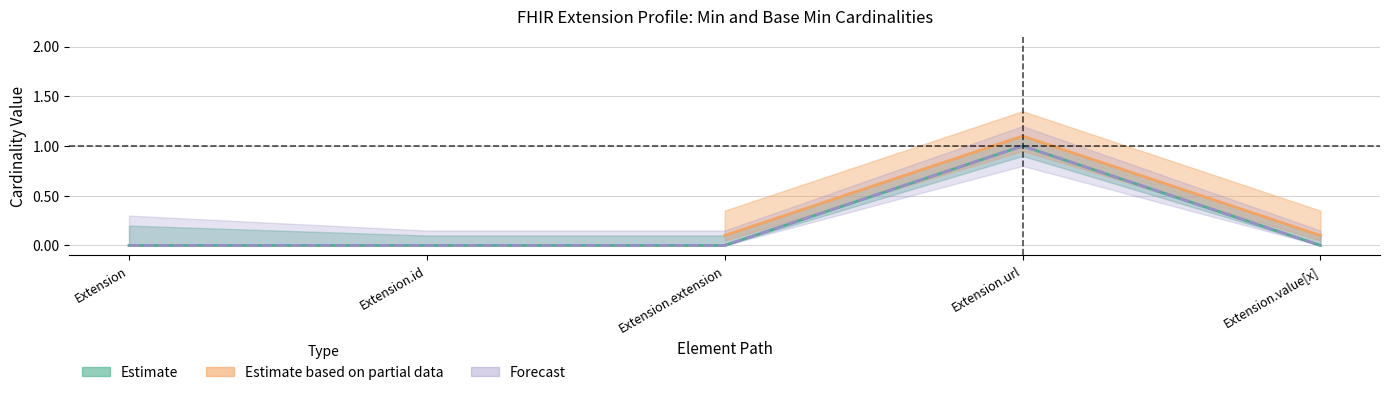

The Min series shows 0 at Extension.id. True or false?

True